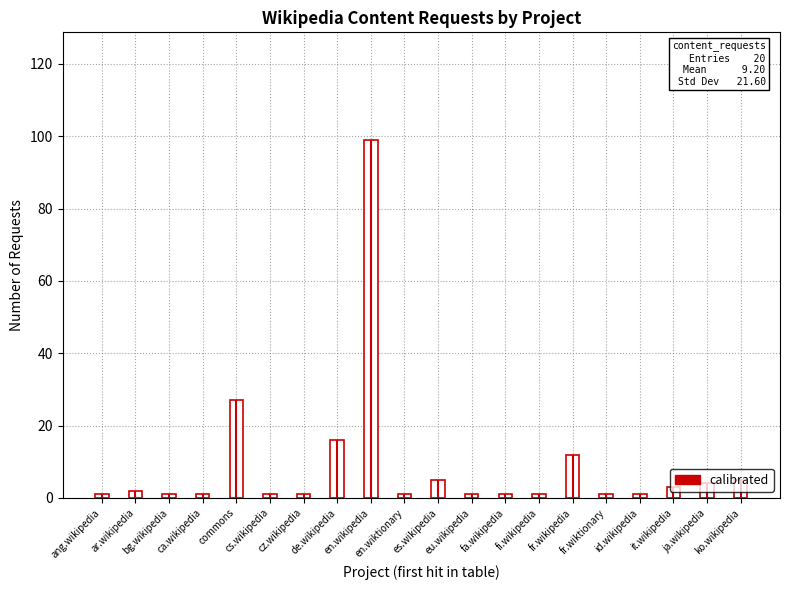

Rank the categories by value from highest to lowest.

en.wikipedia, commons, de.wikipedia, fr.wikipedia, es.wikipedia, ko.wikipedia, ja.wikipedia, it.wikipedia, ar.wikipedia, ang.wikipedia, bg.wikipedia, ca.wikipedia, cs.wikipedia, cz.wikipedia, en.wiktionary, eu.wikipedia, fa.wikipedia, fi.wikipedia, fr.wiktionary, id.wikipedia